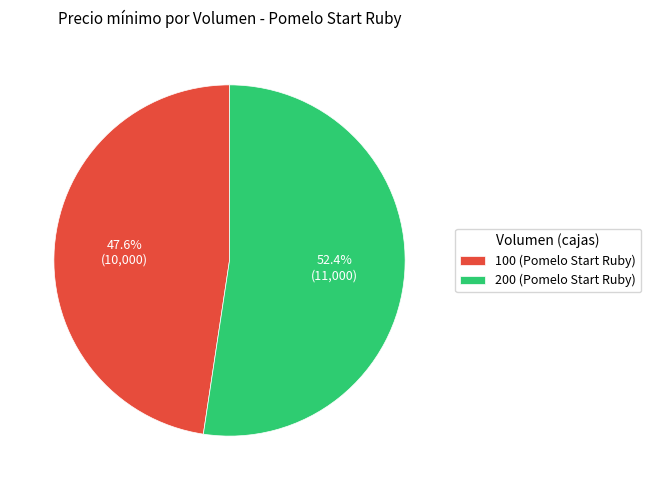

What percentage is the 200 (Pomelo Start Ruby) slice, to the nearest percent?

52%